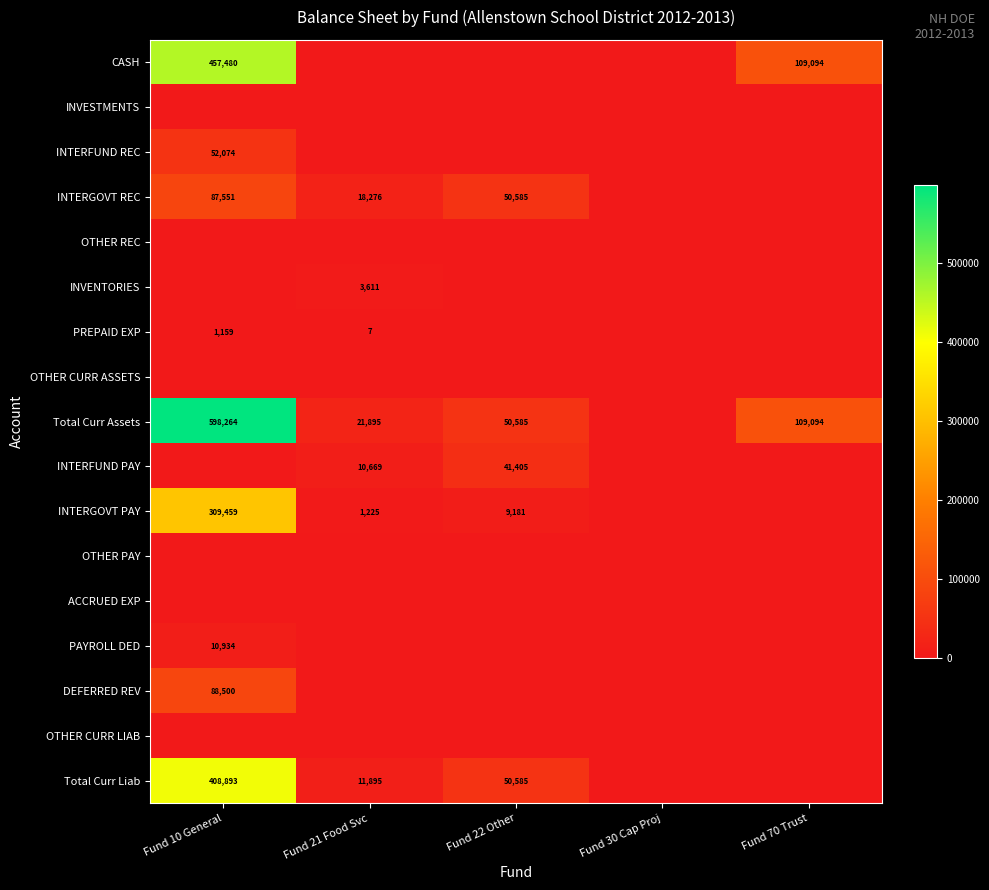

The value of INTERGOVT REC at Fund 10 General is 22135. True or false?

False